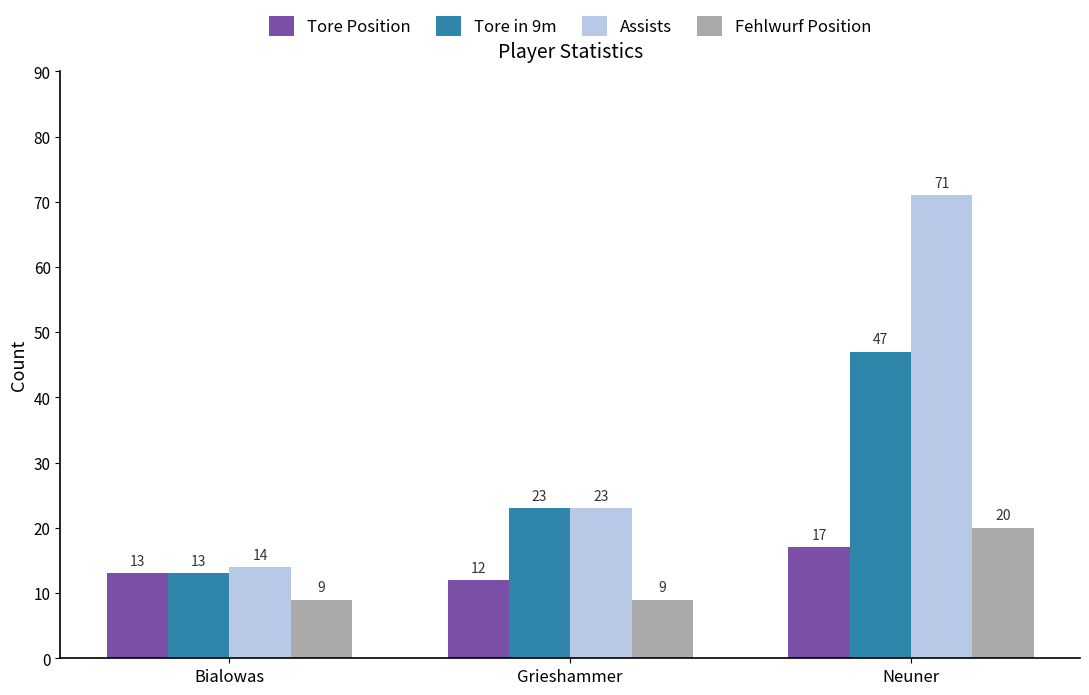

What is the spread (max minus min) of values at Neuner?

54